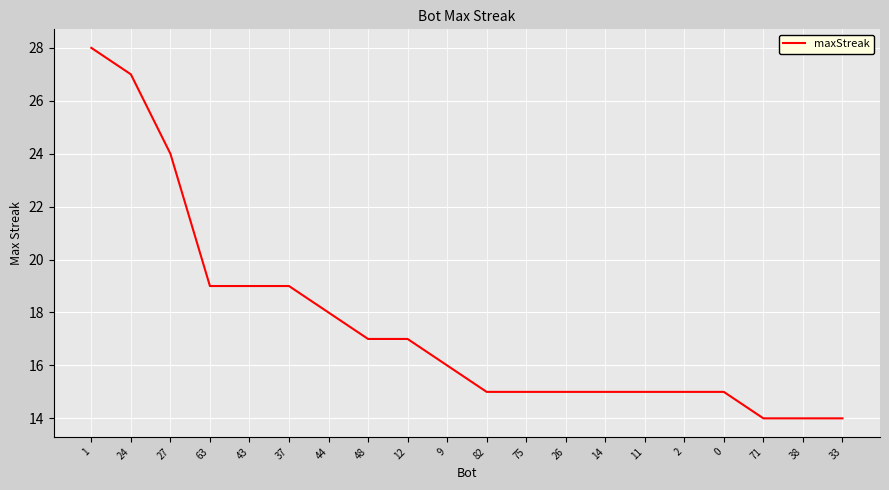

What value does the data have at 75, to the nearest 5?

15